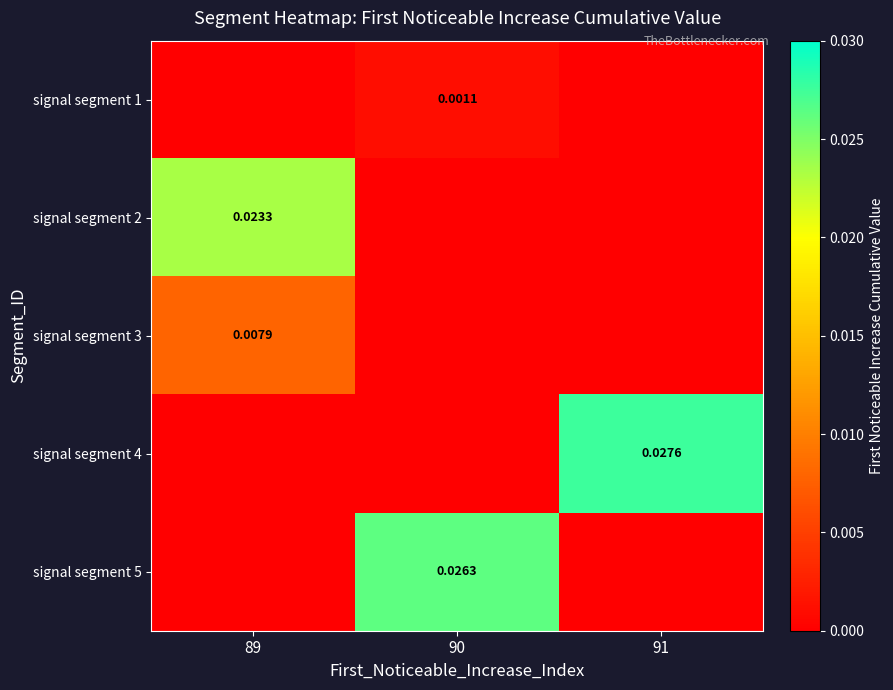

Is the value of signal segment 1 at 91 greater than the value of signal segment 2 at 91?

No